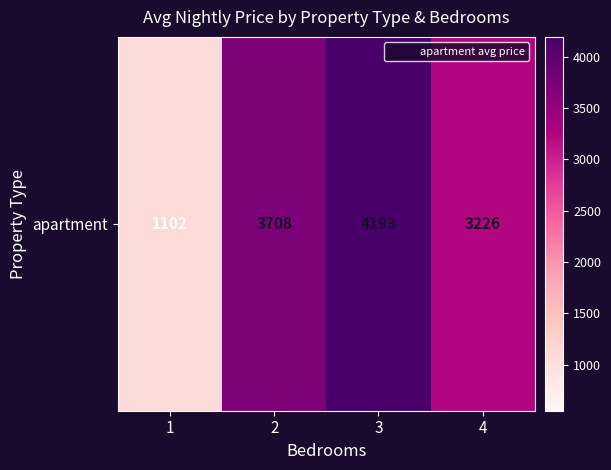

True or false: the data shows 1102.4 at 1.

True